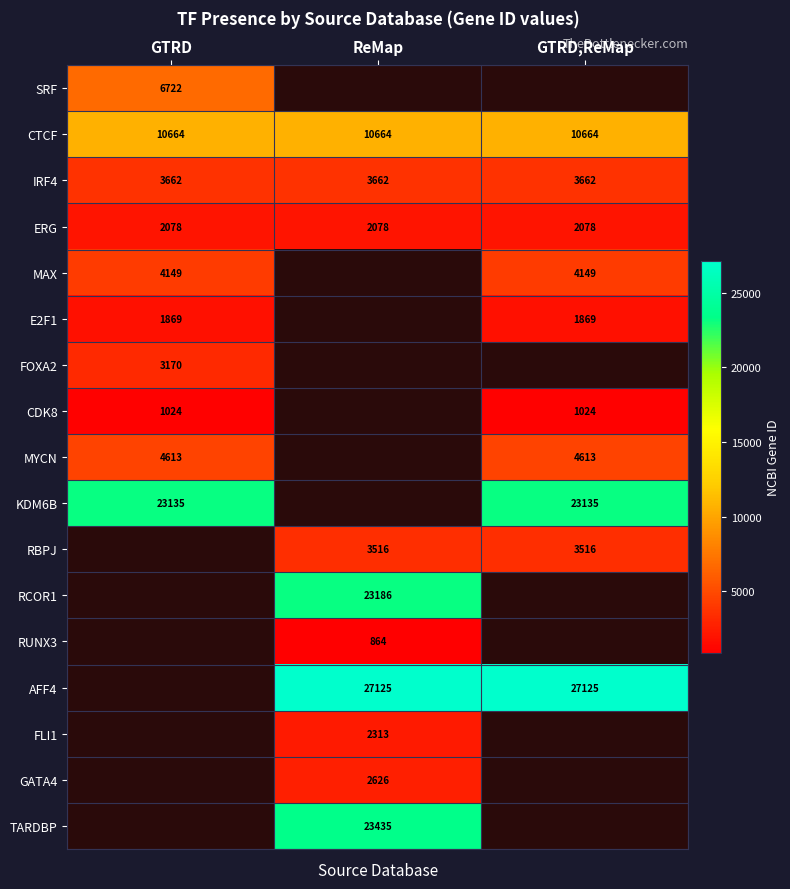

The value of MAX at GTRD is 4149. True or false?

True